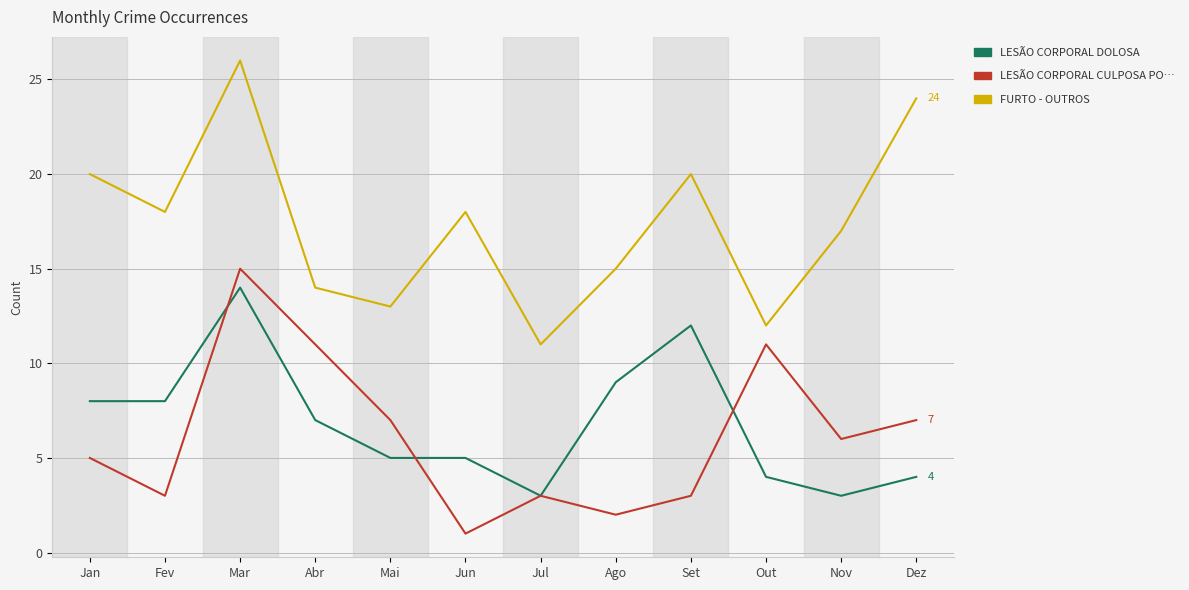

What is the difference between the highest and lowest values at Fev?

15